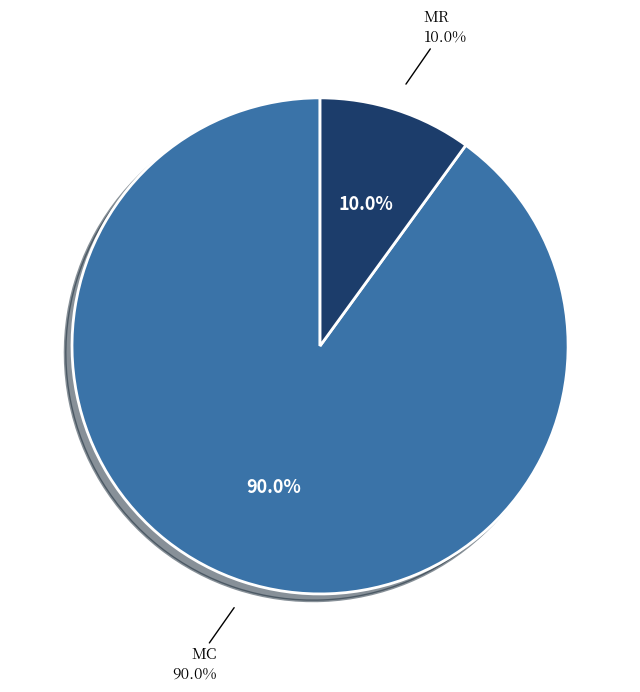

How many slices are in this pie chart?

2